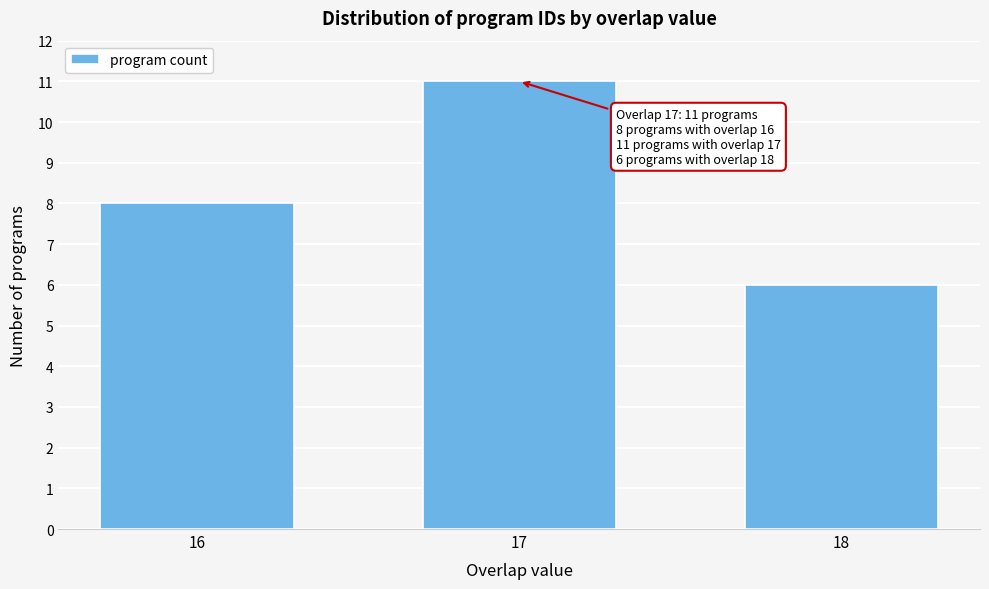

Reading left to right, transcribe all the data shown in this chart.

16=8	17=11	18=6